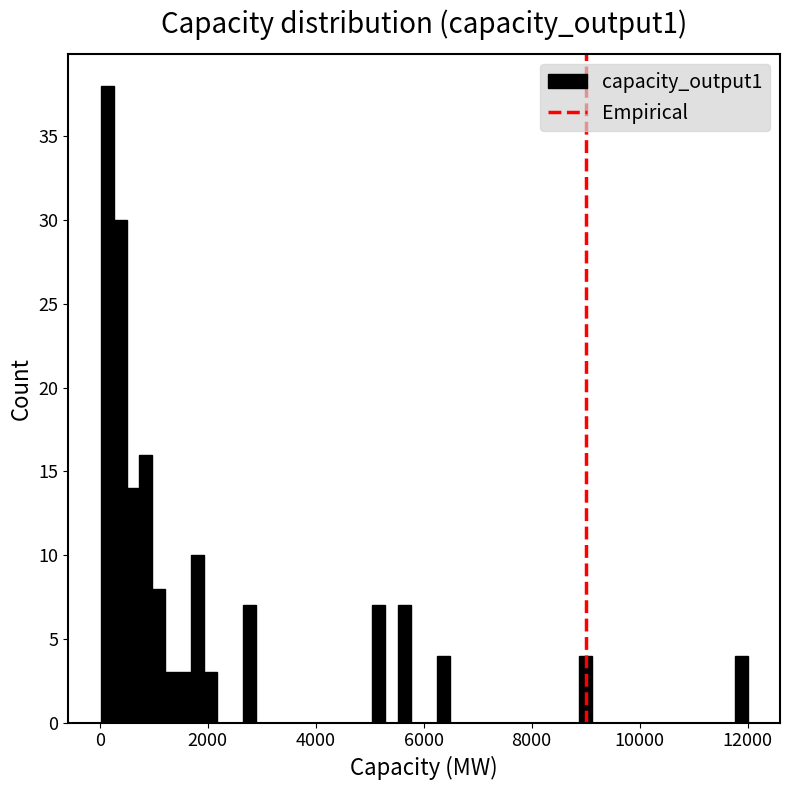

Read against the x-axis, roughly where is the centre of the tallest bar?

200